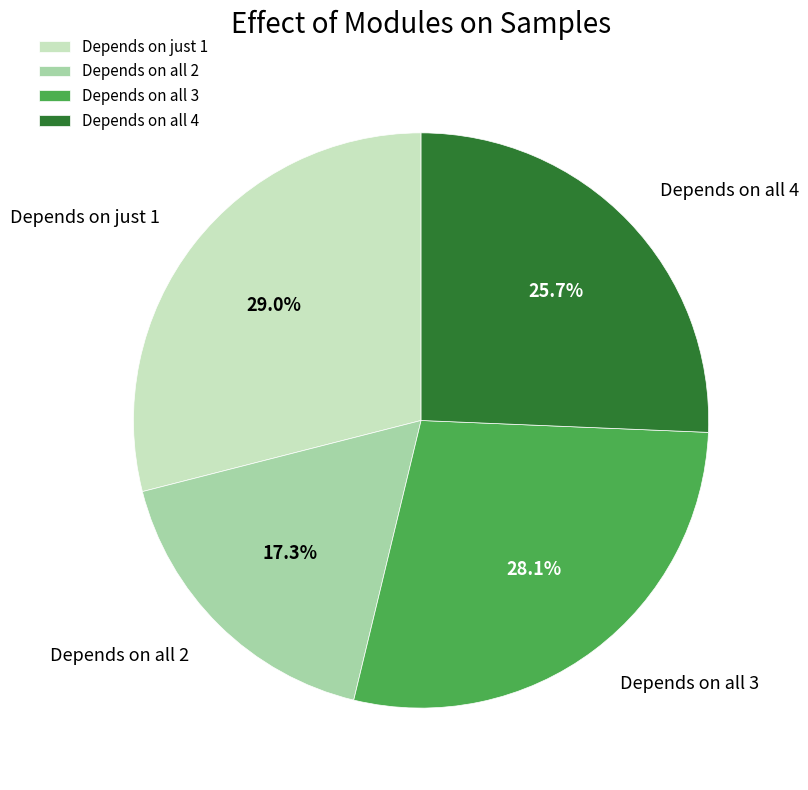

What percentage is NOT represented by Depends on all 3?

71.9%